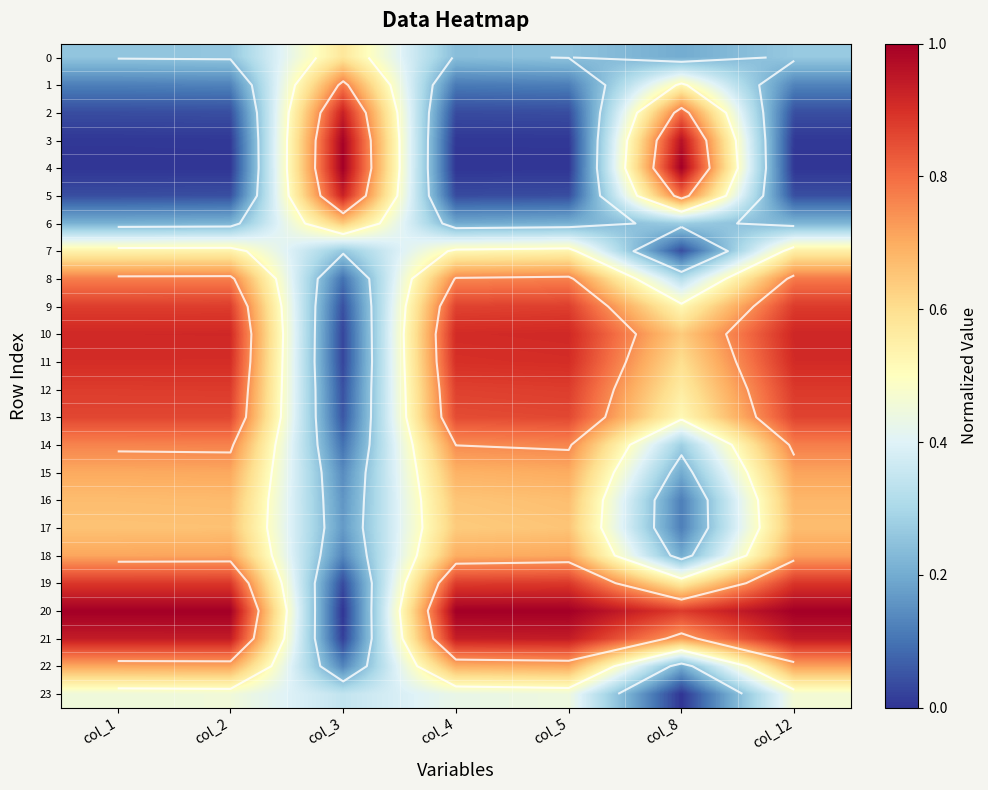

Count the 17 values in the range 0 to 1.

7